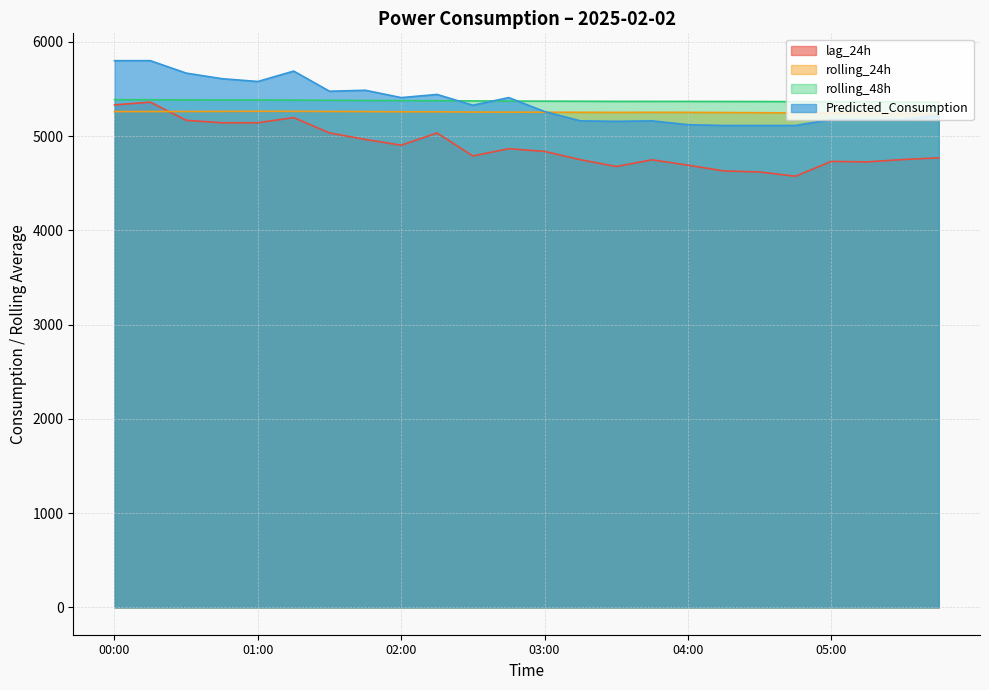

List the labels in order of rolling_24h value, largest first.

01:00, 01:15, 00:45, 01:30, 00:30, 00:15, 00:00, 01:45, 02:00, 02:15, 02:30, 02:45, 03:00, 03:15, 03:45, 04:00, 03:30, 04:15, 04:30, 04:45, 05:00, 05:15, 05:30, 05:45